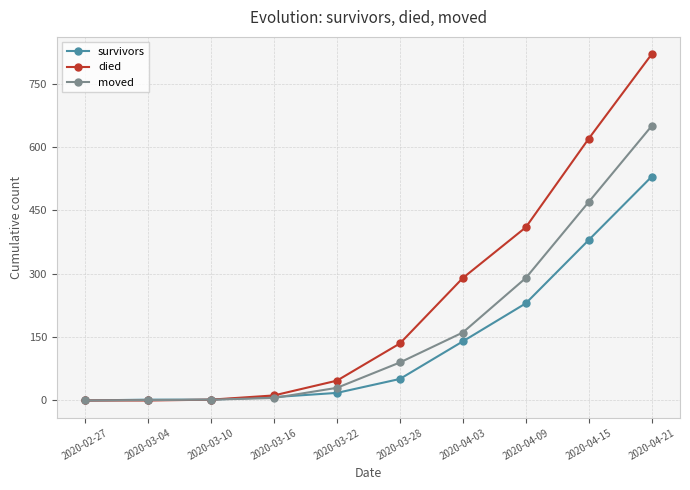

How many series are shown in this chart?

3